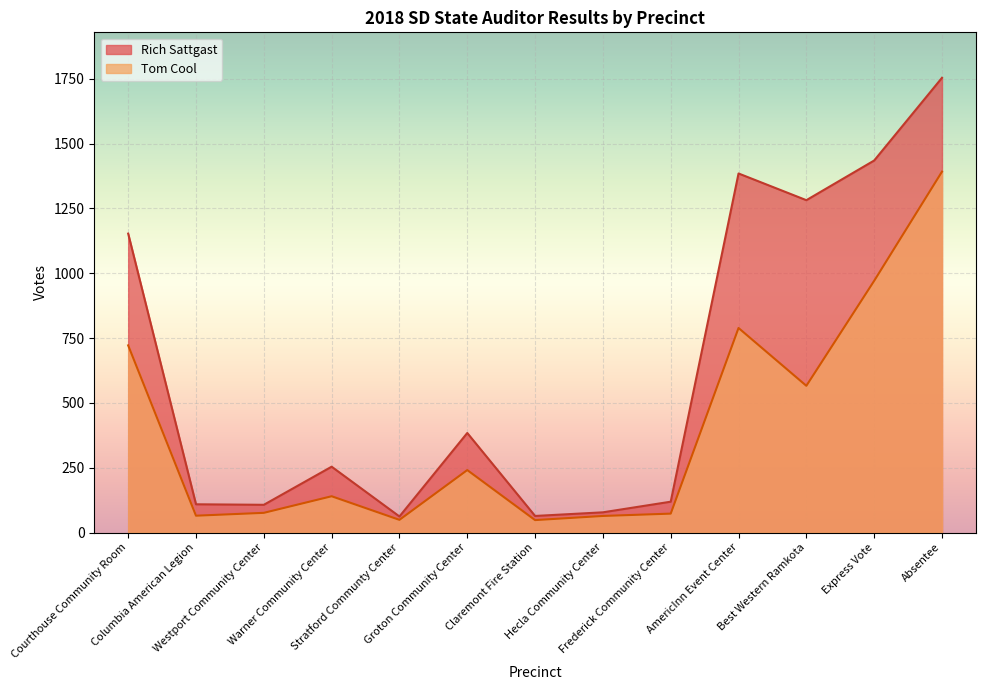

The value of Rich Sattgast at Columbia American Legion is 34. True or false?

False